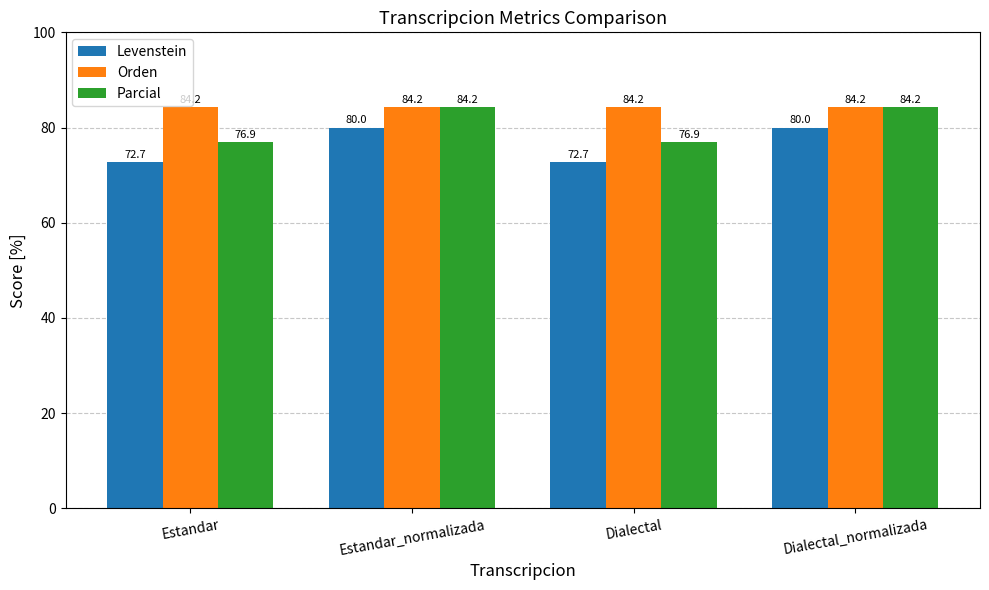

Reading left to right, what are all the values shown in this chart?

Levenstein: 72.7	80.0	72.7	80.0
Orden: 84.2	84.2	84.2	84.2
Parcial: 76.9	84.2	76.9	84.2